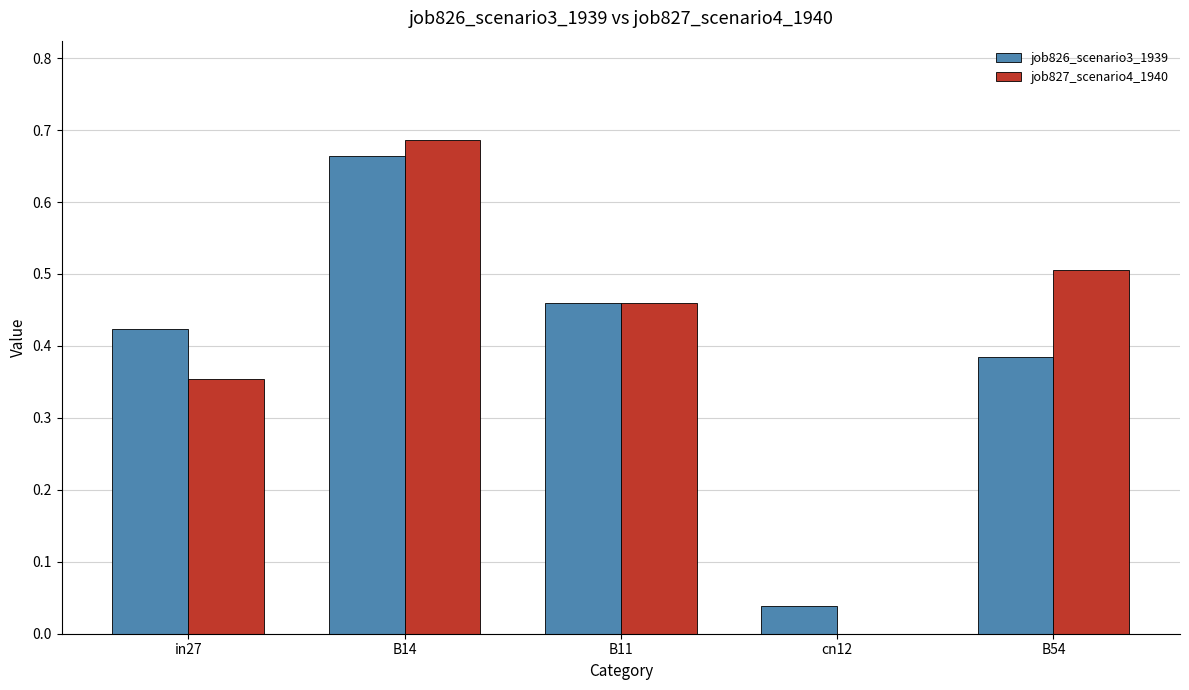

What is the total value across all series at B14?

1.4